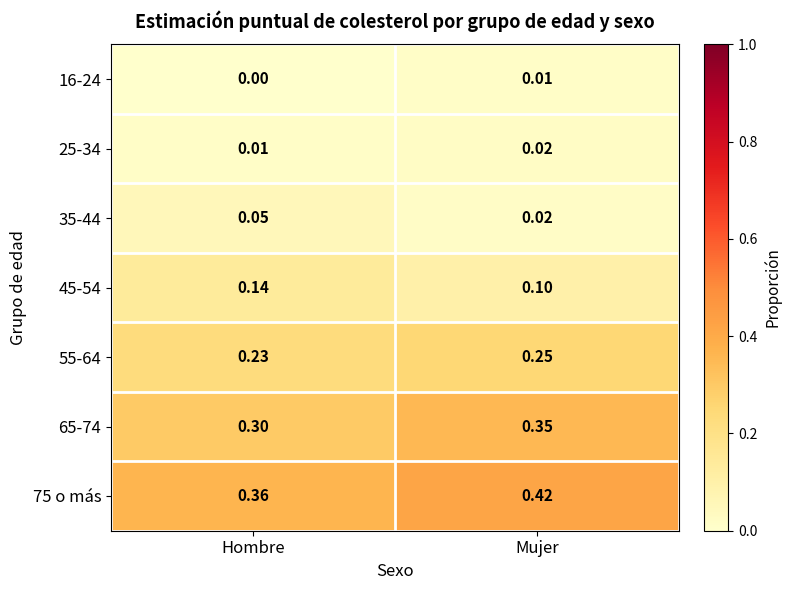

Where is 65-74 nearest to the value 0?

Hombre